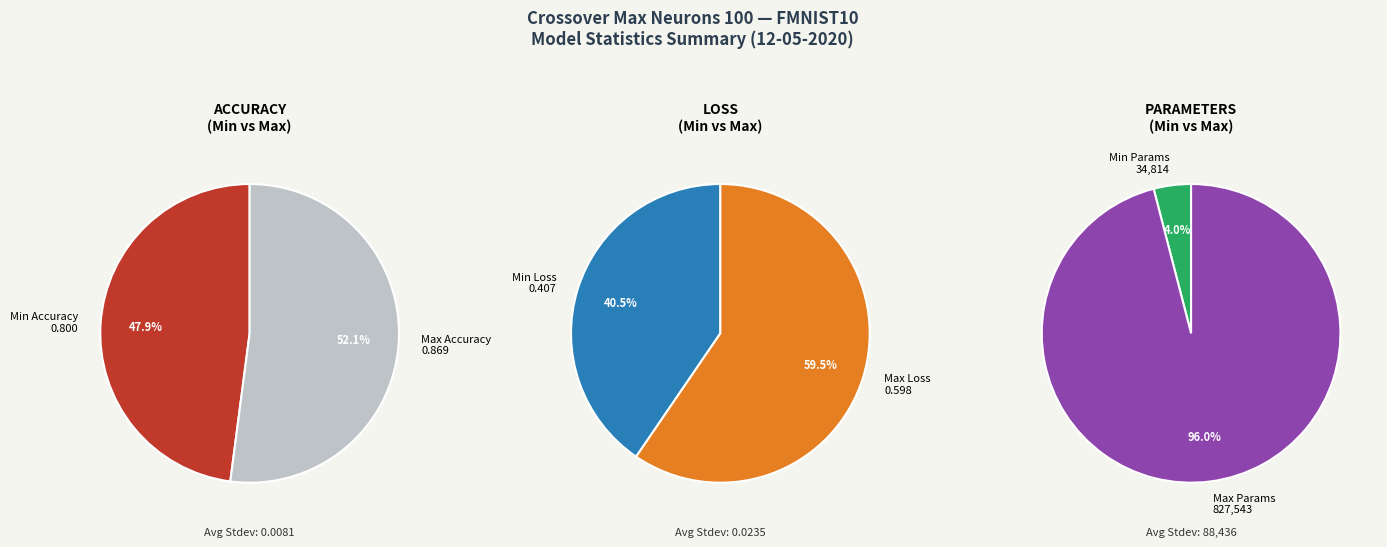

To the nearest percent, what percentage of the pie is Min Parameters?

4%